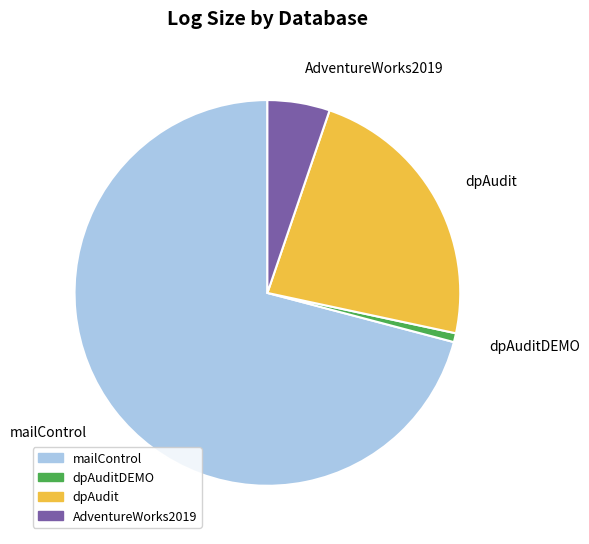

Count the number of slices in the pie.

4